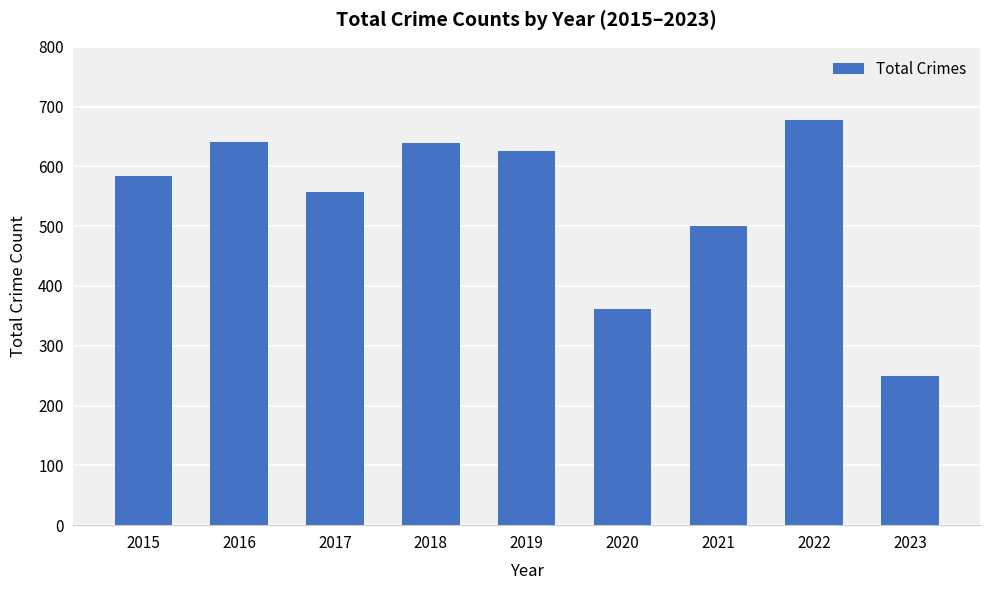

What is the change in value from 2016 to 2018?

-2